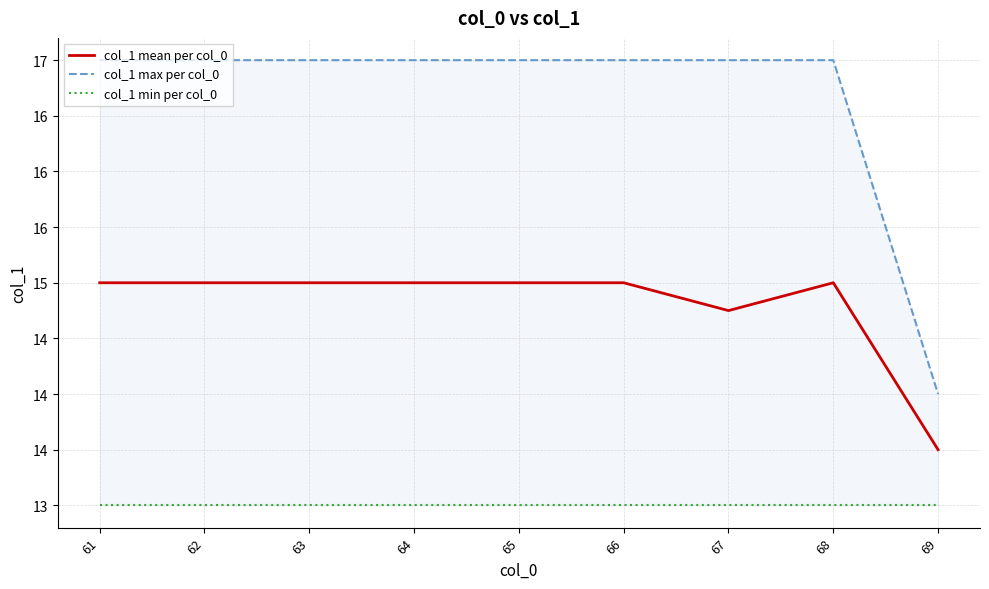

What is the difference between the highest and lowest values at 64?

4.0